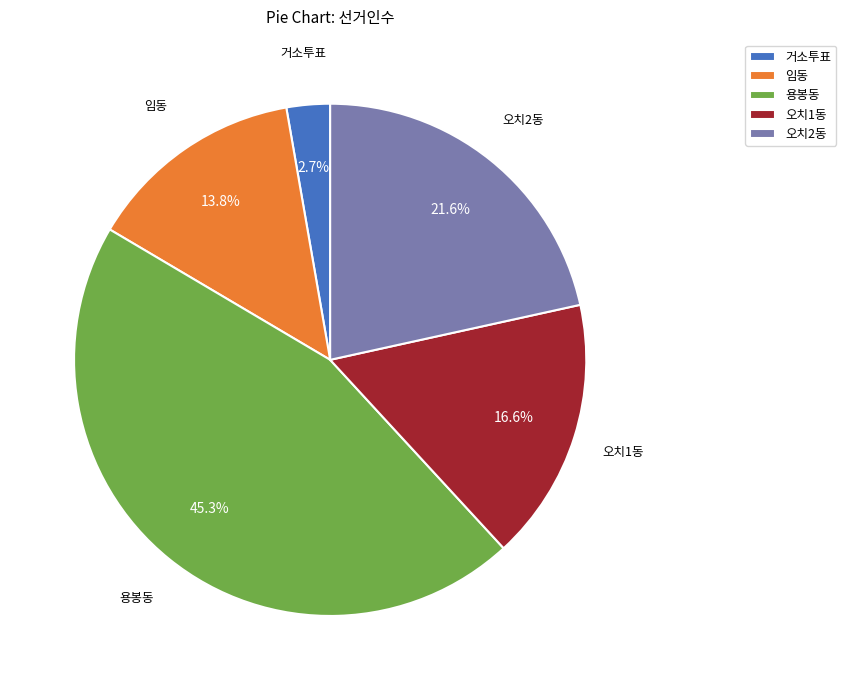

Count the number of slices in the pie.

5